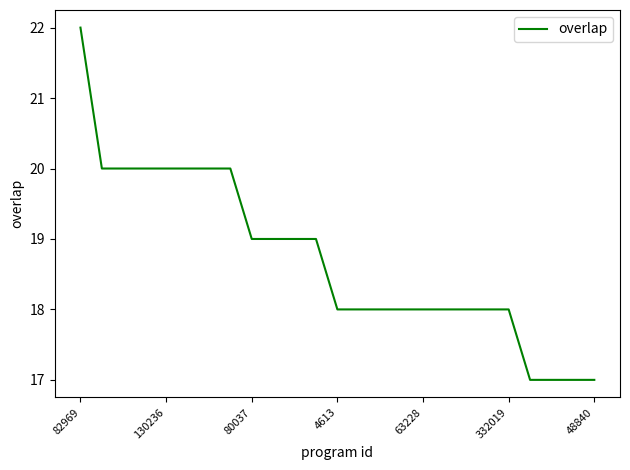

What is the difference between the maximum and minimum values?

5